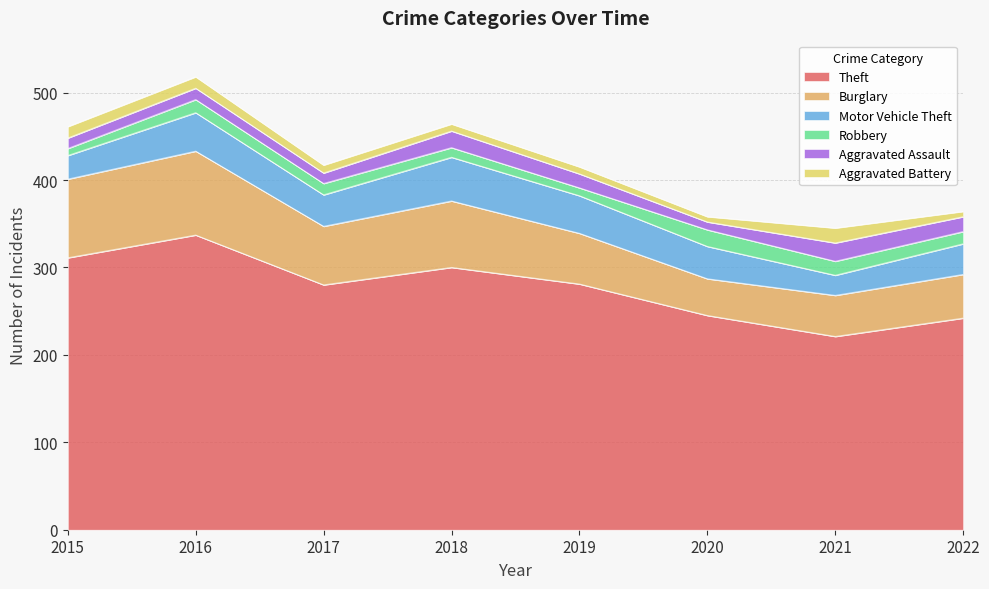

Reading left to right, transcribe all the data shown in this chart.

Theft: 2015=311	2016=337	2017=280	2018=300	2019=281	2020=245	2021=221	2022=242
Burglary: 2015=90	2016=96	2017=67	2018=76	2019=58	2020=42	2021=47	2022=50
Motor Vehicle Theft: 2015=27	2016=44	2017=36	2018=50	2019=43	2020=37	2021=23	2022=35
Robbery: 2015=8	2016=15	2017=13	2018=11	2019=9	2020=19	2021=16	2022=14
Aggravated Assault: 2015=12	2016=13	2017=12	2018=19	2019=16	2020=9	2021=21	2022=17
Aggravated Battery: 2015=13	2016=13	2017=9	2018=8	2019=8	2020=6	2021=17	2022=6